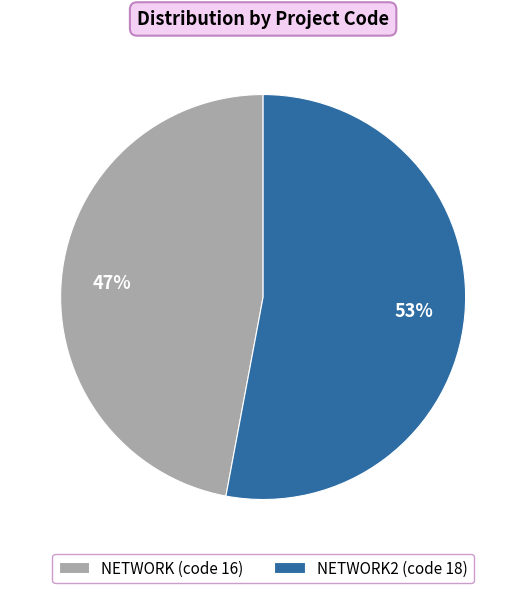

Is there a majority slice in this chart?

Yes